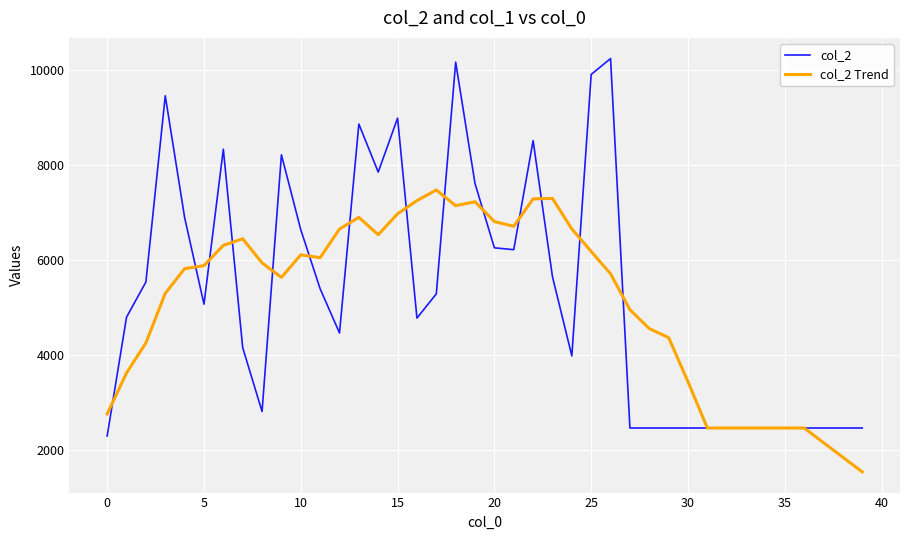

What is the minimum value for col_2 Trend?

1540.0